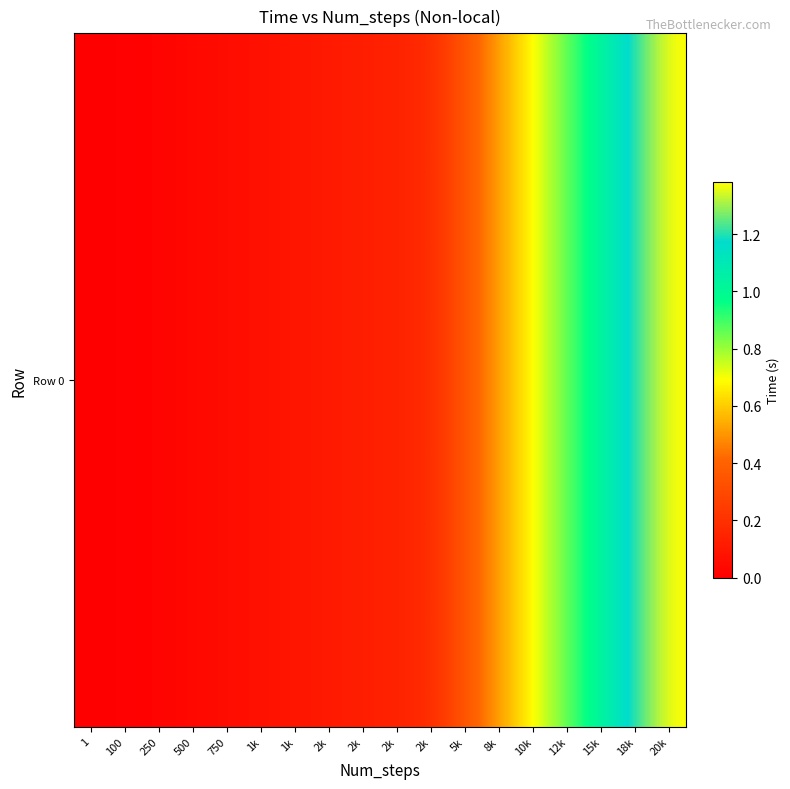

The value at 750 is 0.1. True or false?

True